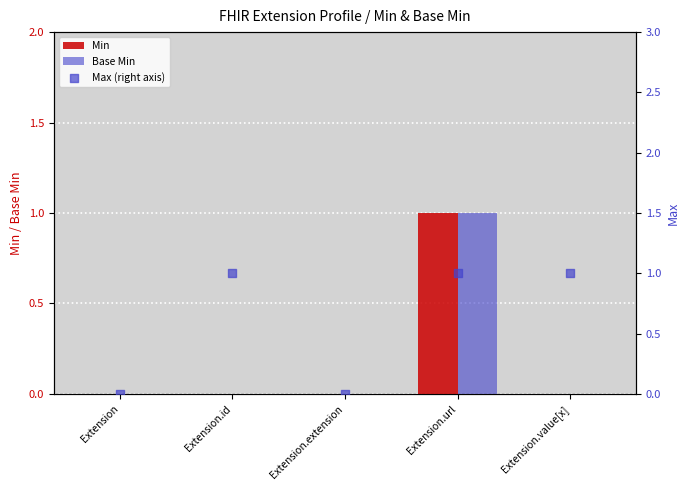

Which series has the largest Y range (max minus min)?

Min